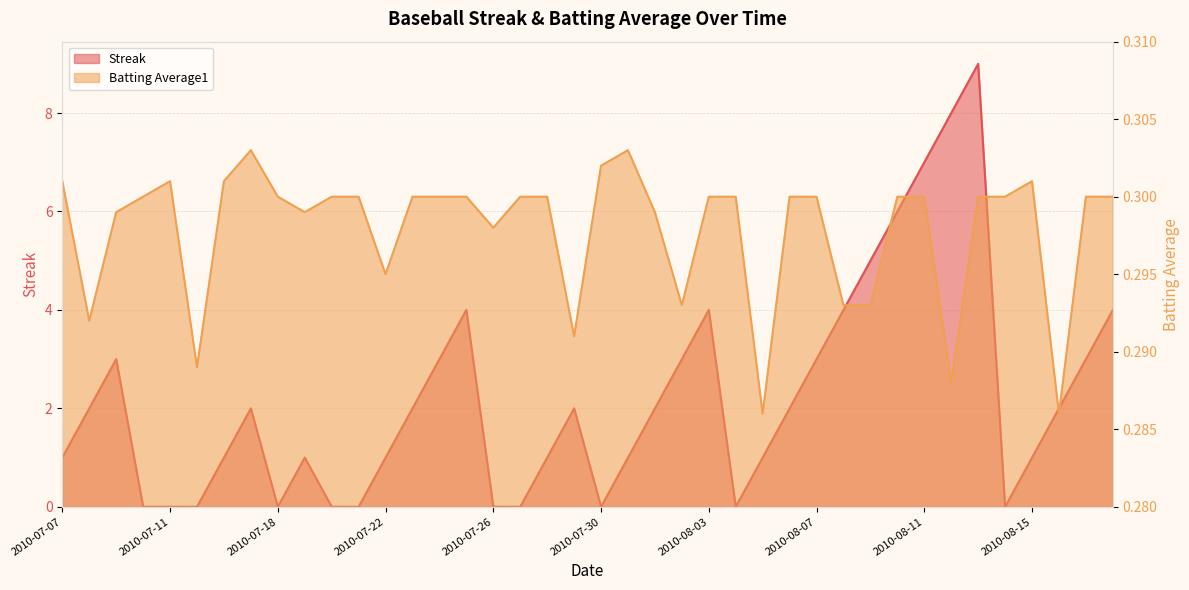

Which series changed the most between 2010-07-17 and 2010-08-02?

Streak